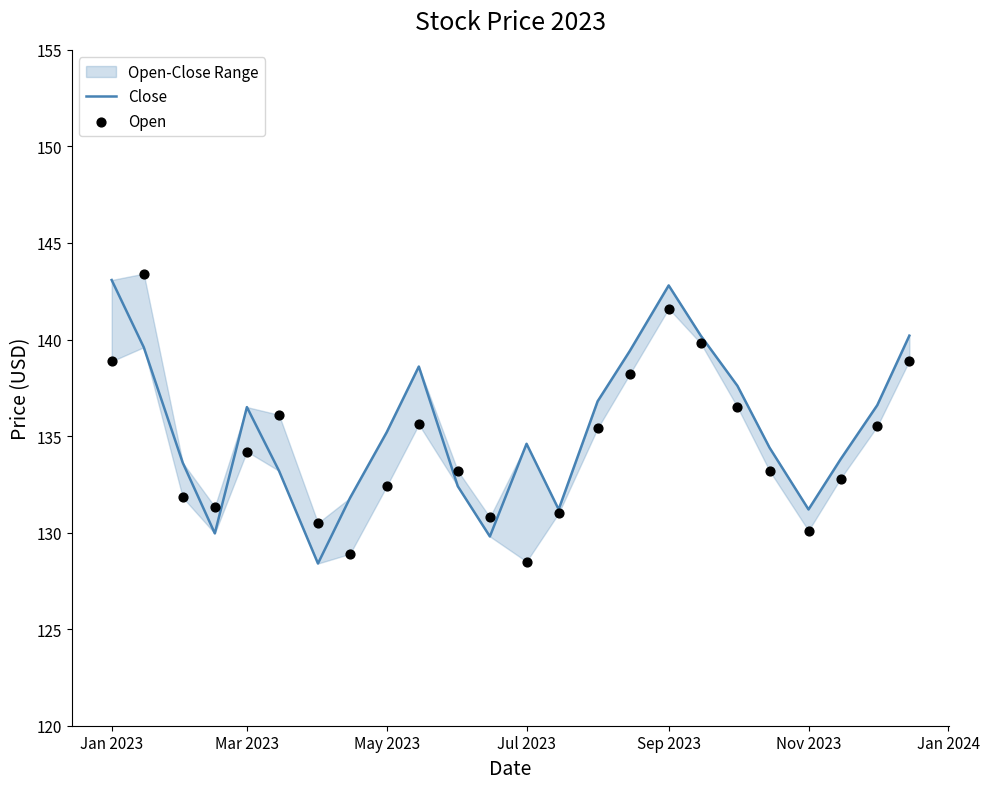

Which series has the largest total across all categories?

Close